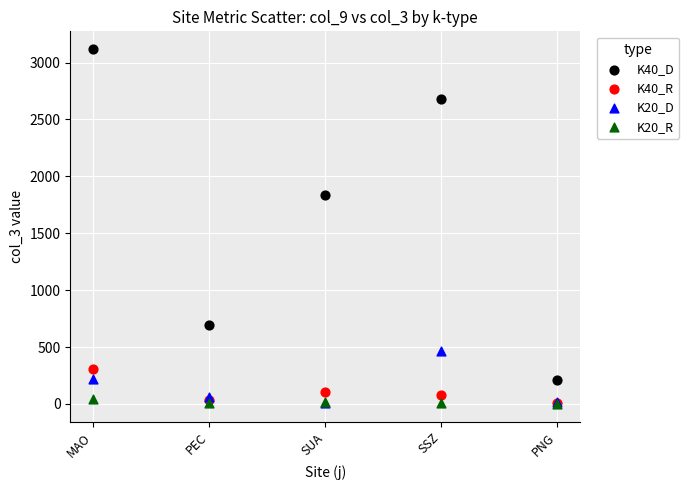

Across all series, what Y value is closest to 1559?

1834.2